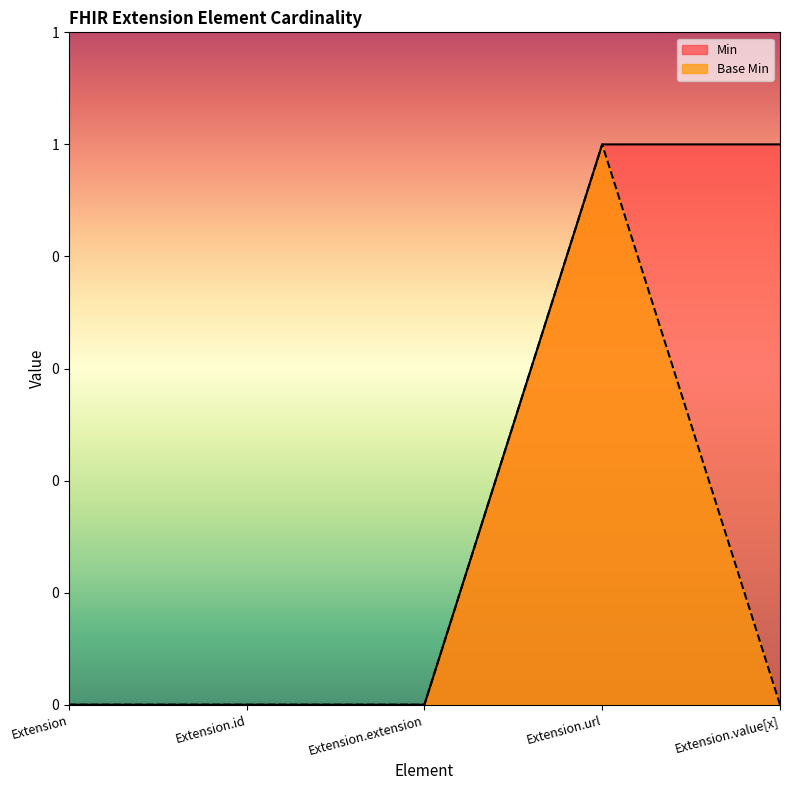

Which series changed the most between Extension.extension and Extension.value[x]?

Min